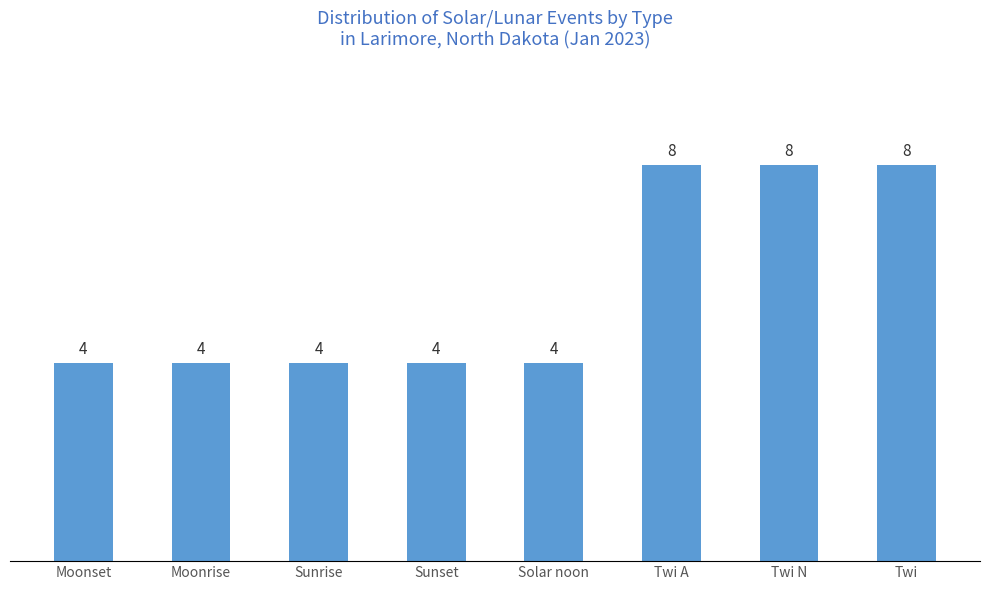

What is the maximum value shown in the chart?

8